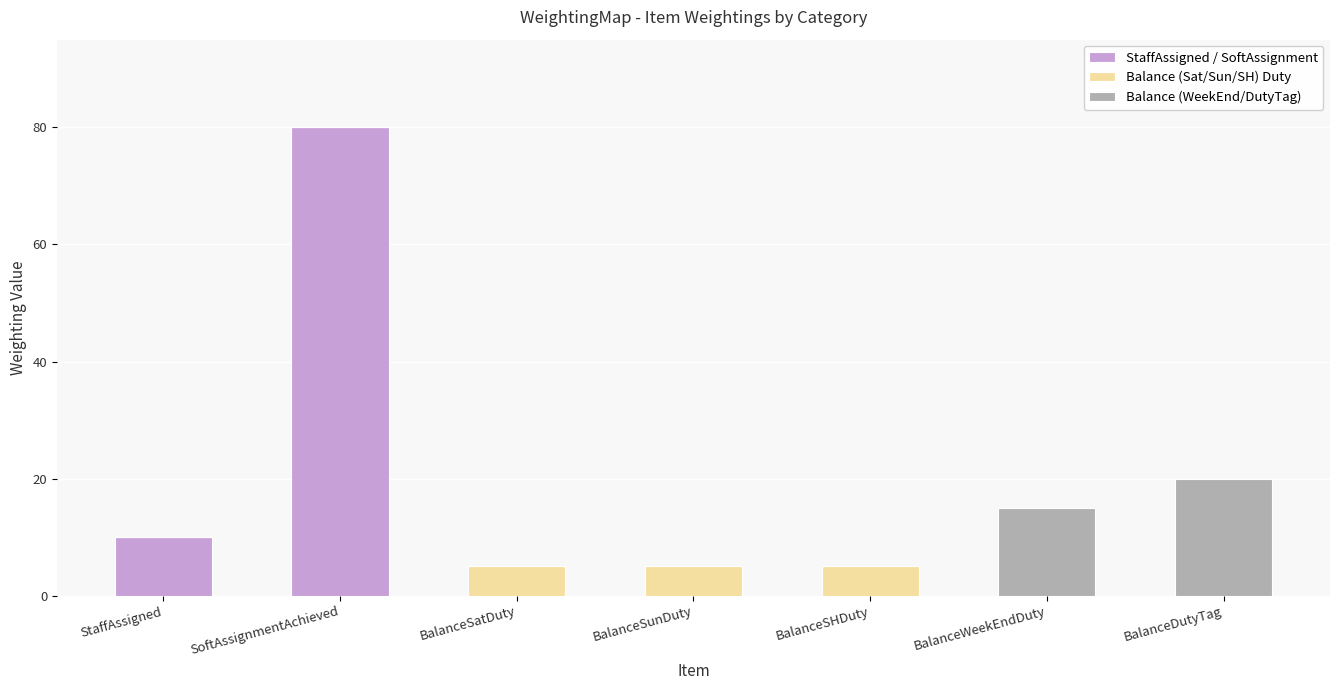

What is the maximum value for StaffAssigned / SoftAssignment?

80